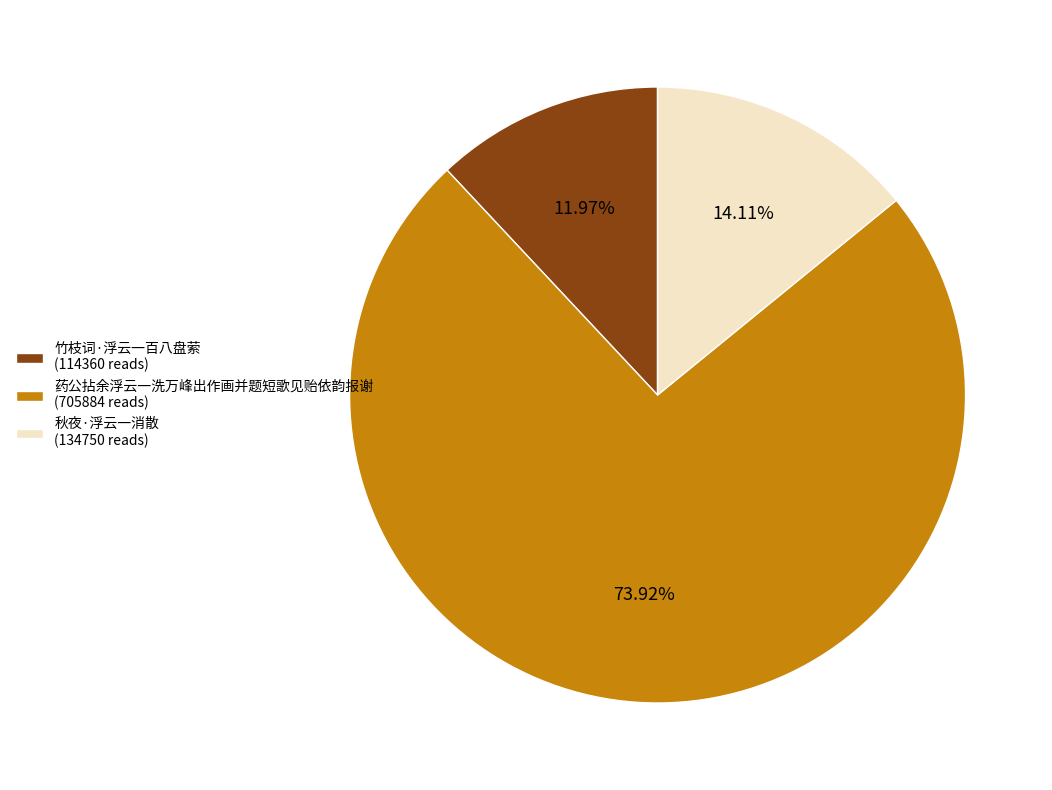

How many segments does this pie chart have?

3